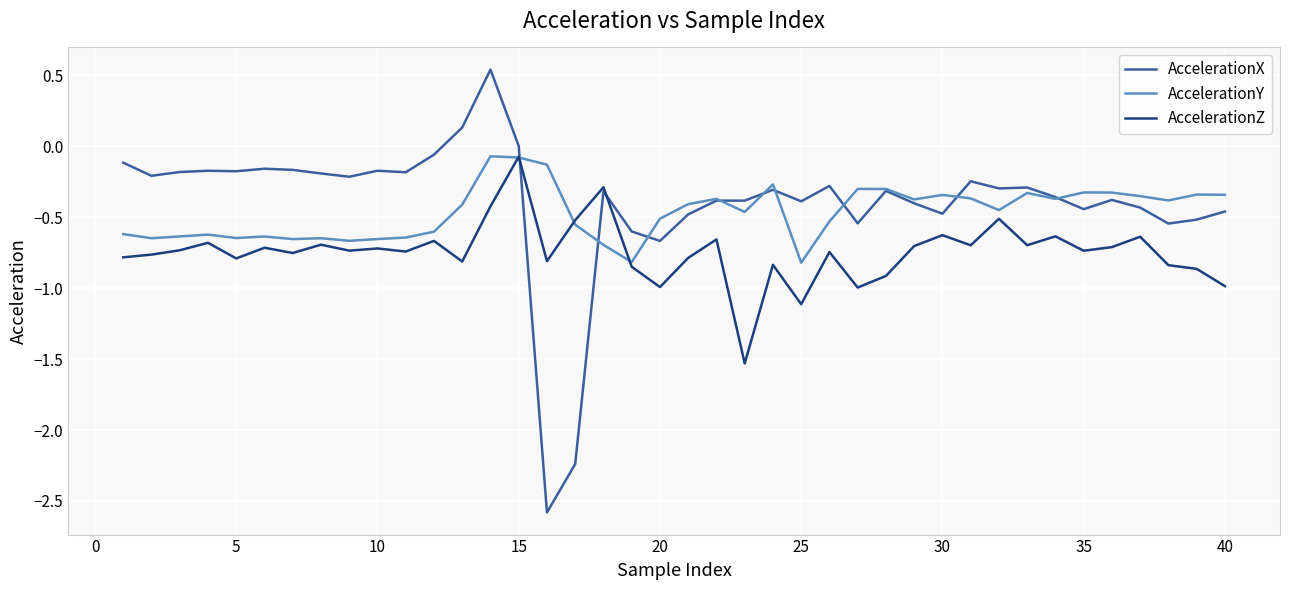

List the series in order of their overall mean, highest first.

AccelerationX, AccelerationY, AccelerationZ